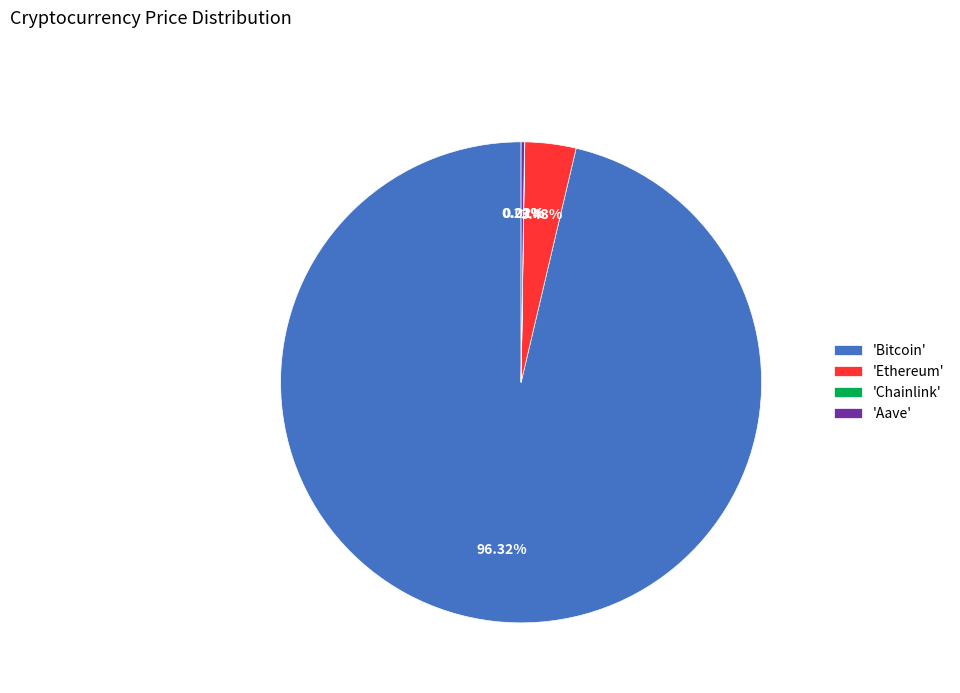

Does any single category account for the majority?

Yes